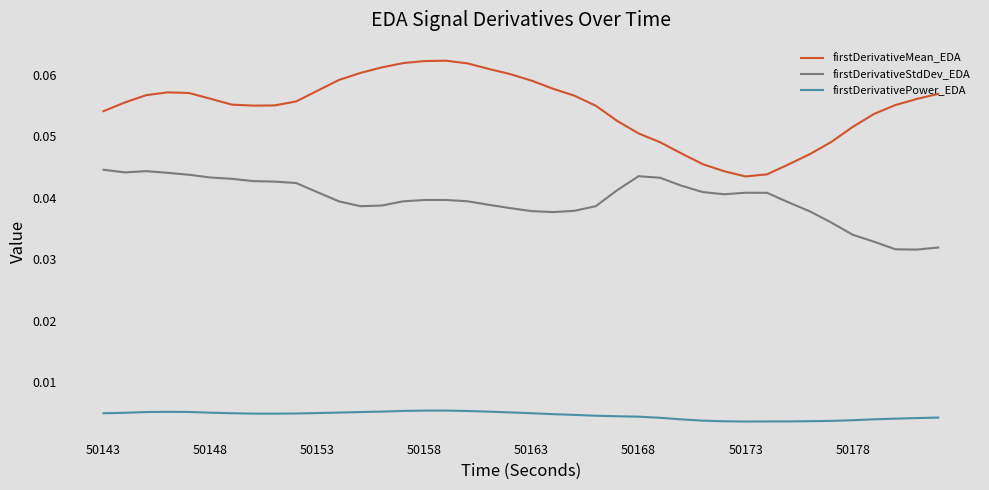

List the series in order of their peak value, lowest first.

firstDerivativePower_EDA, firstDerivativeStdDev_EDA, firstDerivativeMean_EDA